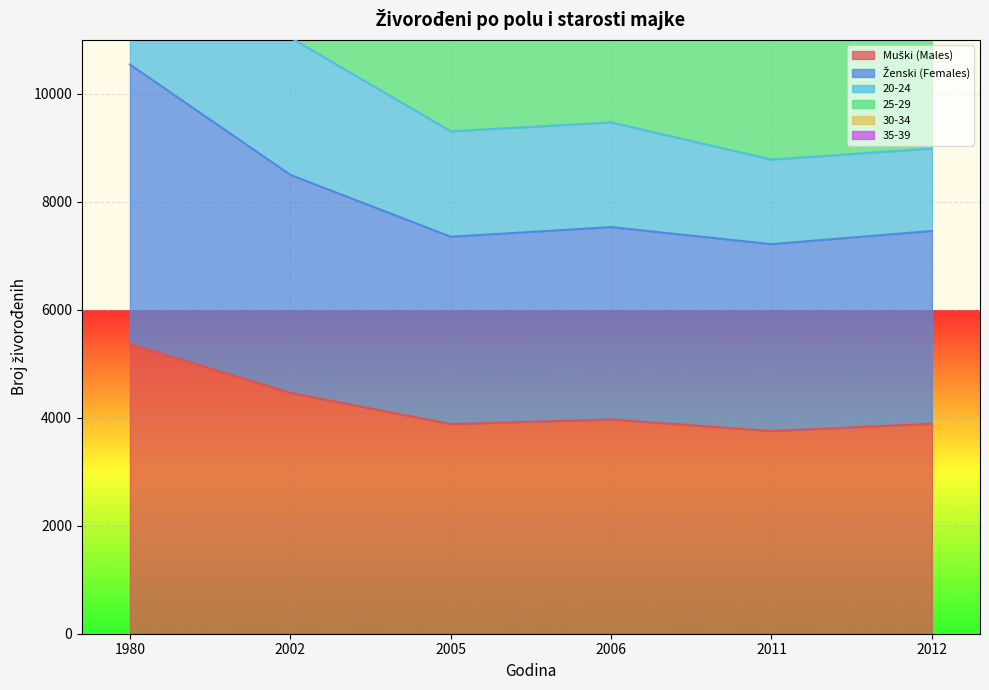

True or false: 25-29 and Ženski (Females) intersect in this chart.

False